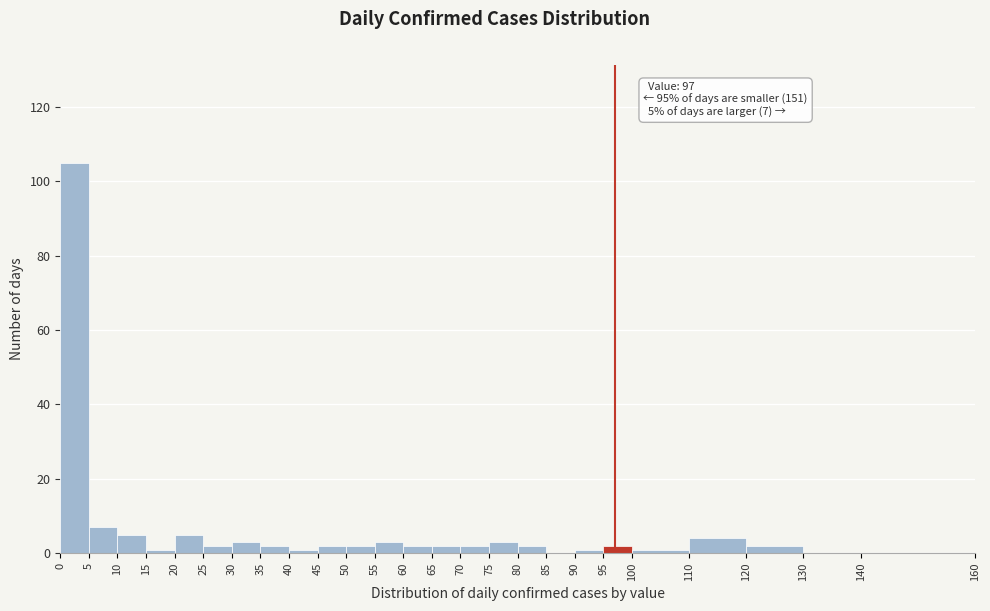

Which range on the x-axis has the tallest bar?

0 to 5